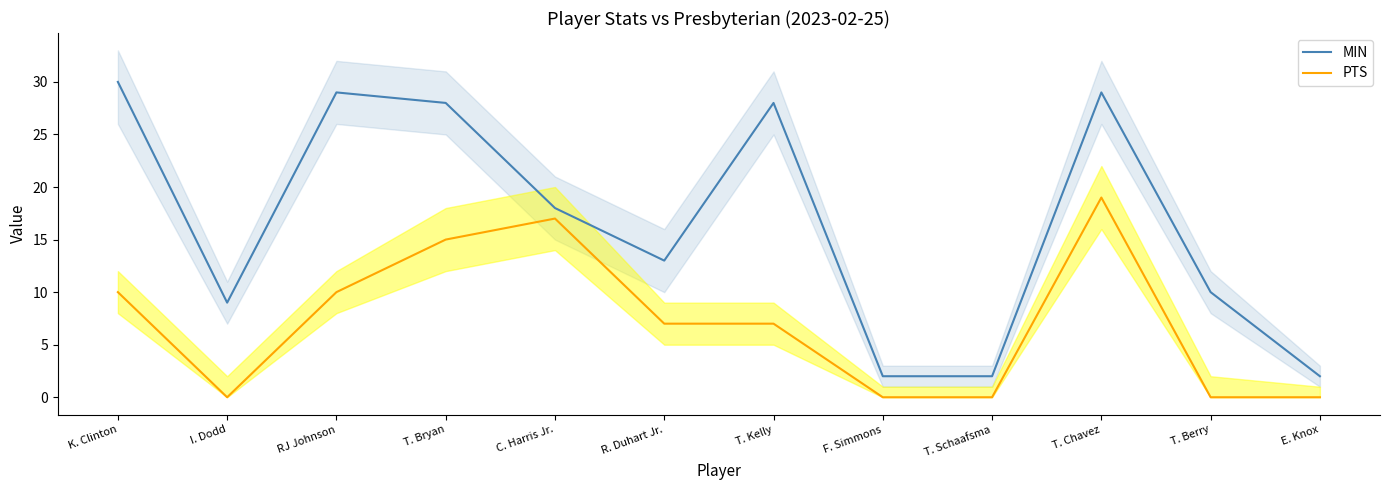

The value of PTS at K. Clinton is 4. True or false?

False